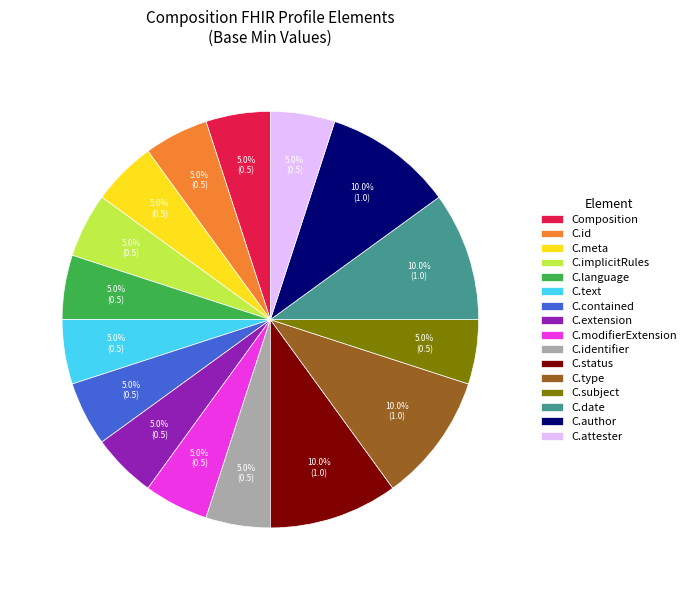

What is the ratio of the value at C.modifierExtension to the value at C.identifier?

1.0